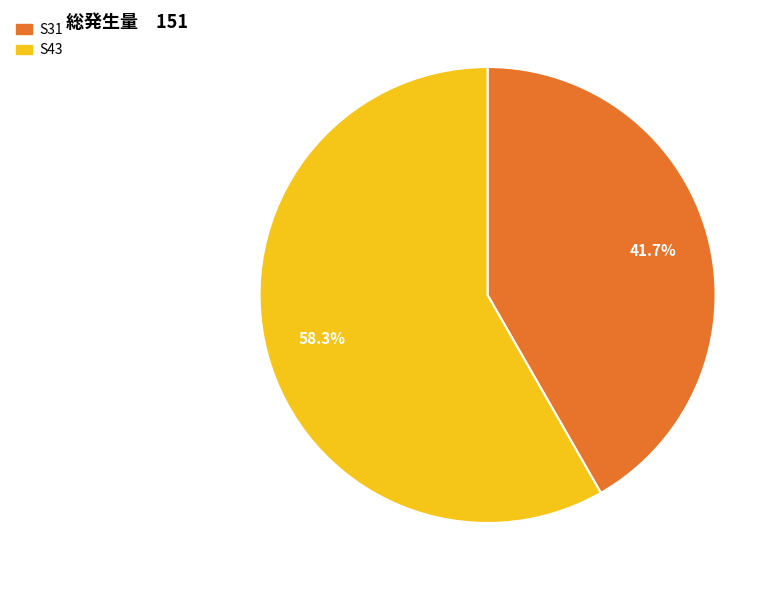

Is it true that S31 is 42% of the pie?

True